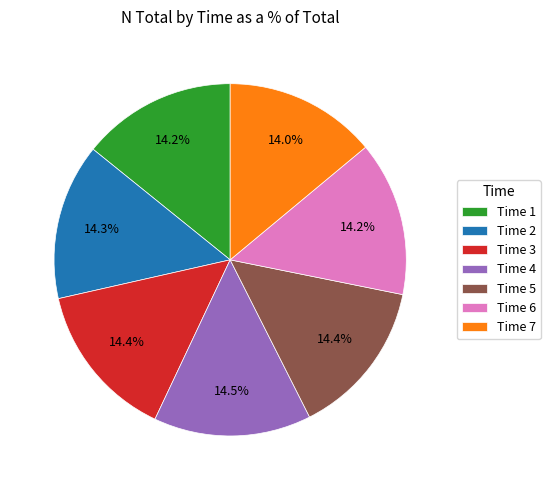

Is Time 6 the majority of the pie?

No